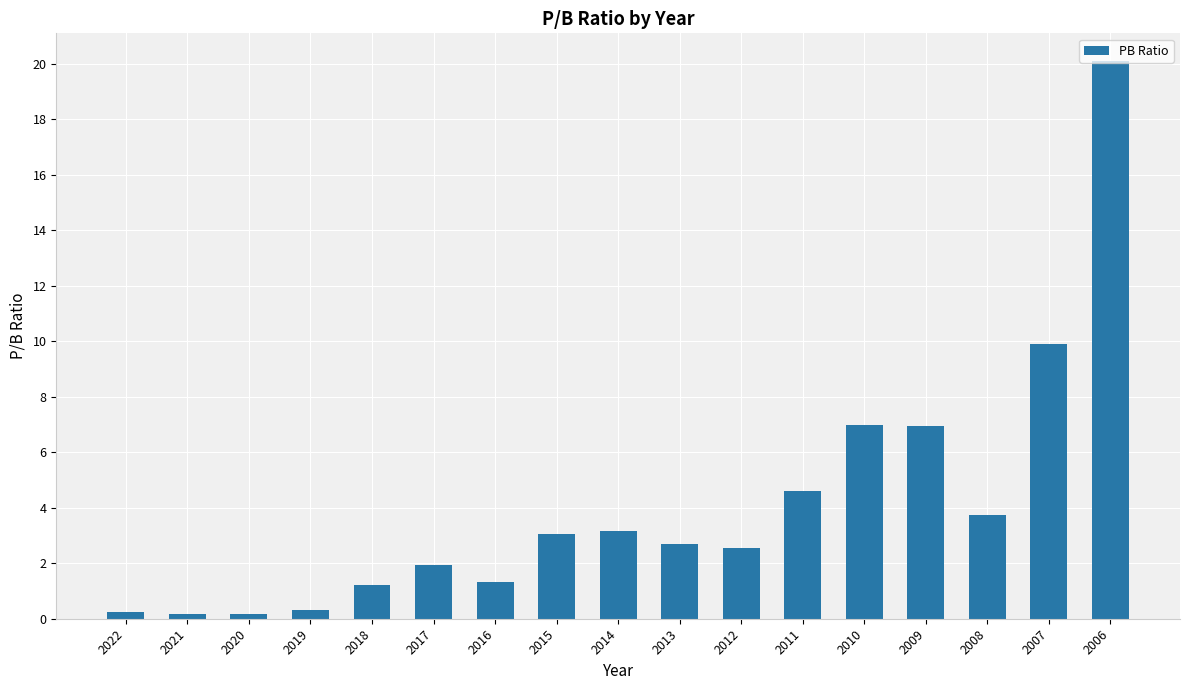

Approximately how many times larger is the value at 2015 compared to 2011?

0.7